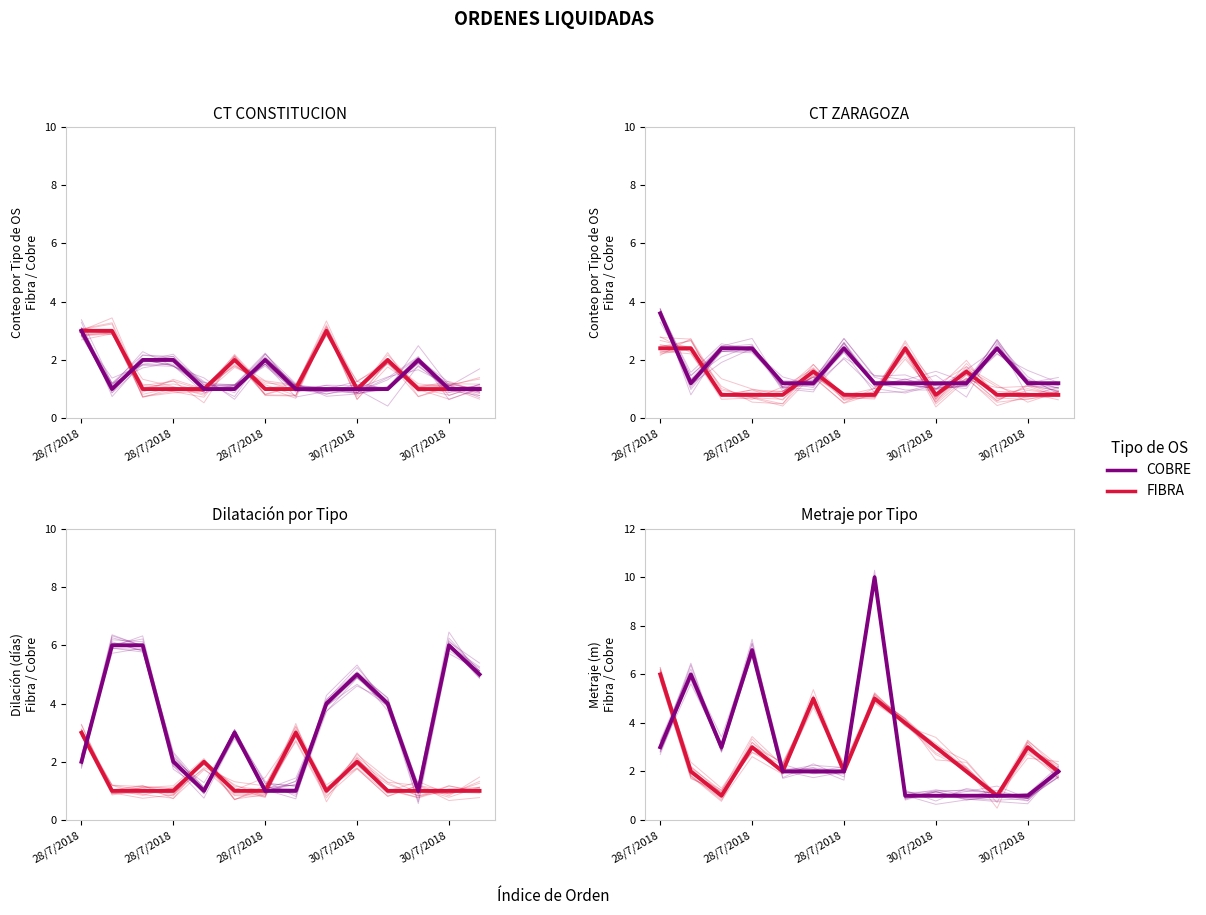

How many data points in COBRE are above 2?

5